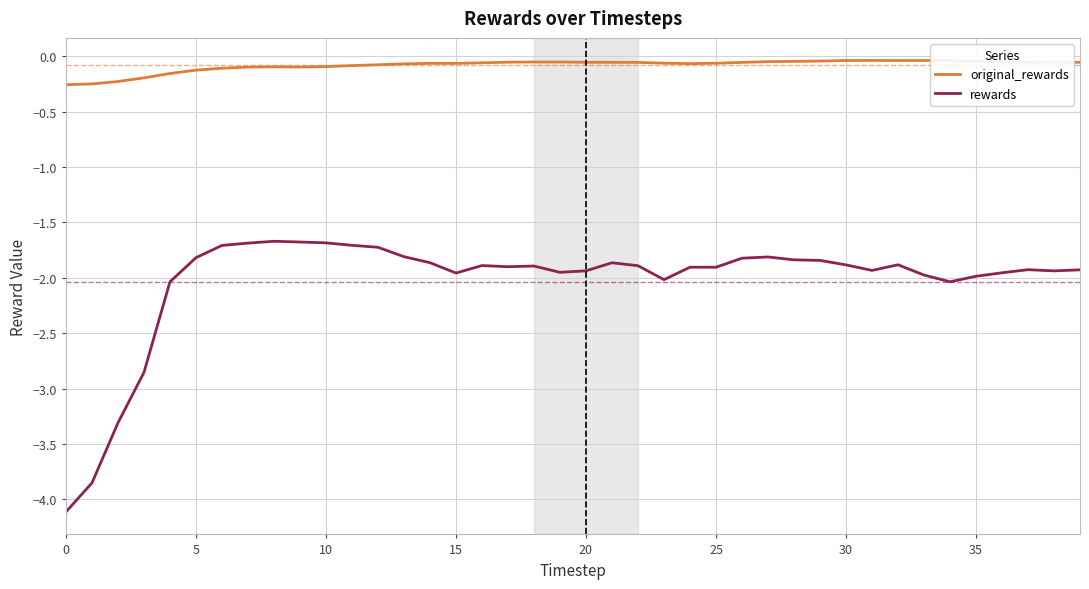

True or false: rewards has more than 0 points higher than both neighbors.

True